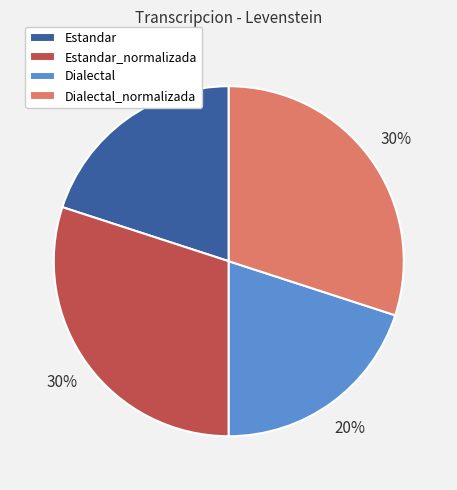

Is it true that Estandar is 30% of the pie?

False